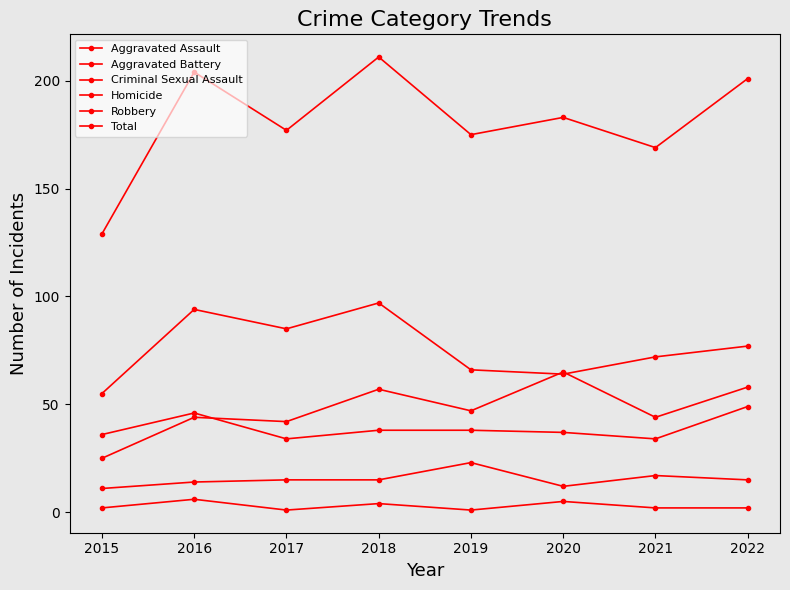

Read the Criminal Sexual Assault value at 2016, to the nearest 5.

15